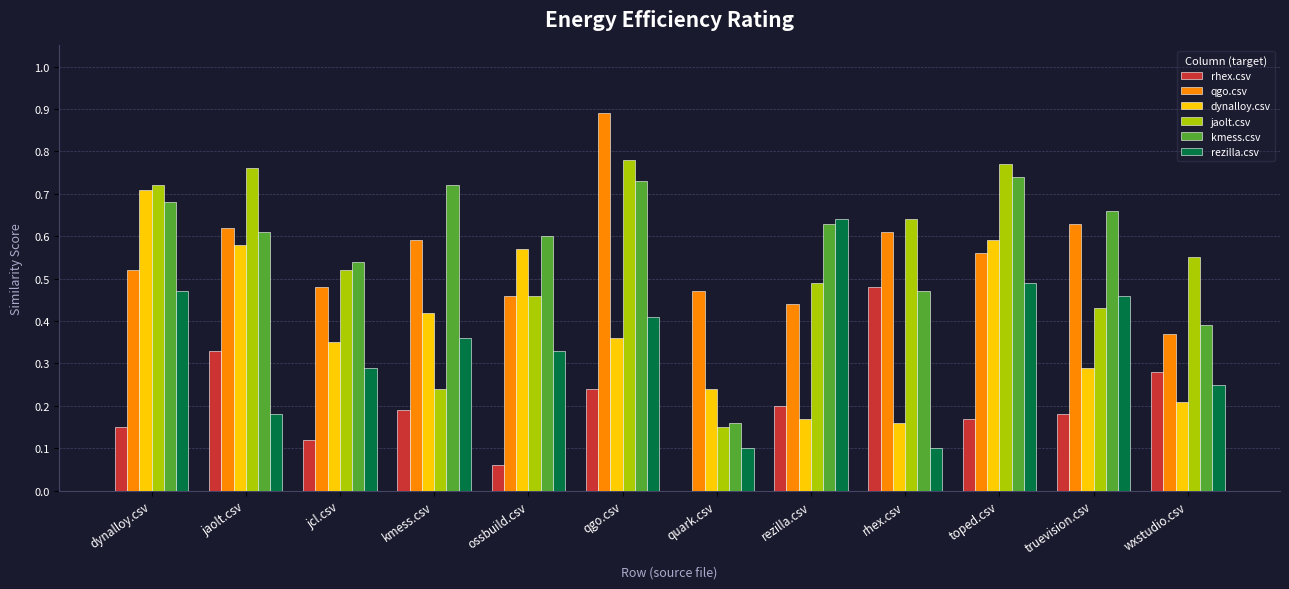

Which label corresponds to the largest value in the chart?

qgo.csv